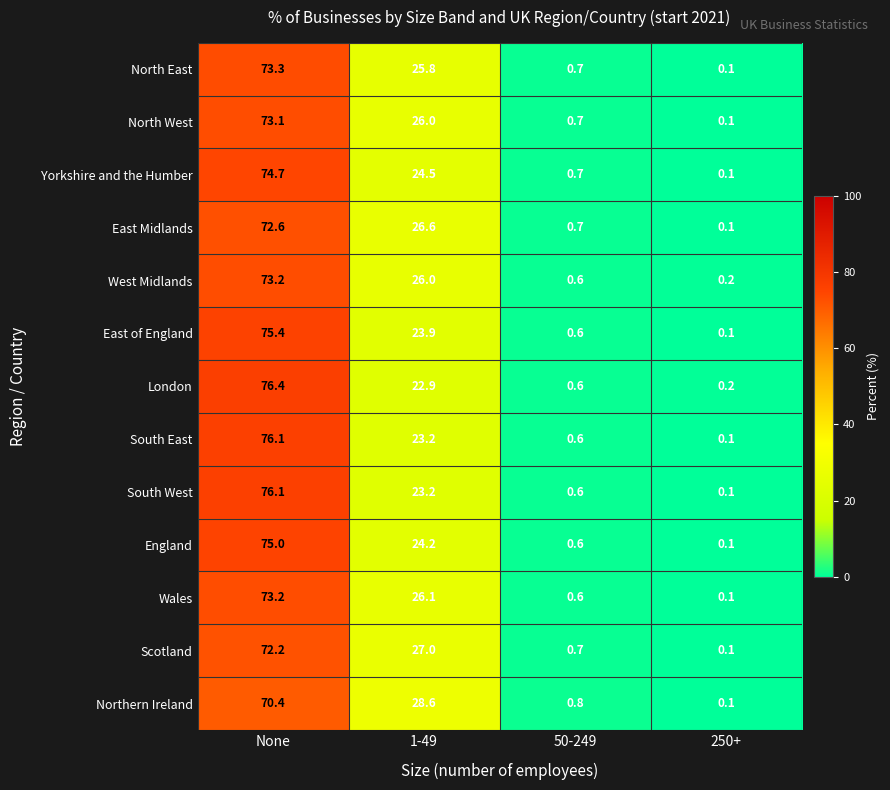

List the labels in order of East of England value, largest first.

None, 1-49, 50-249, 250+